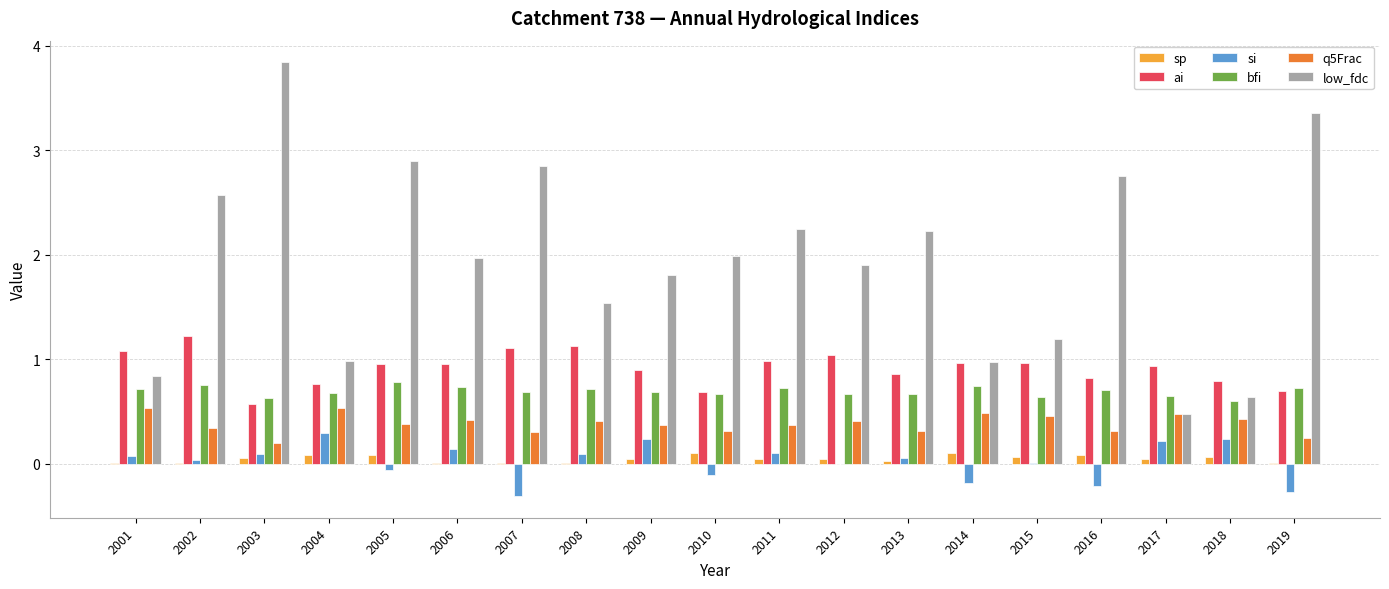

Does the chart contain stacked bars?

No